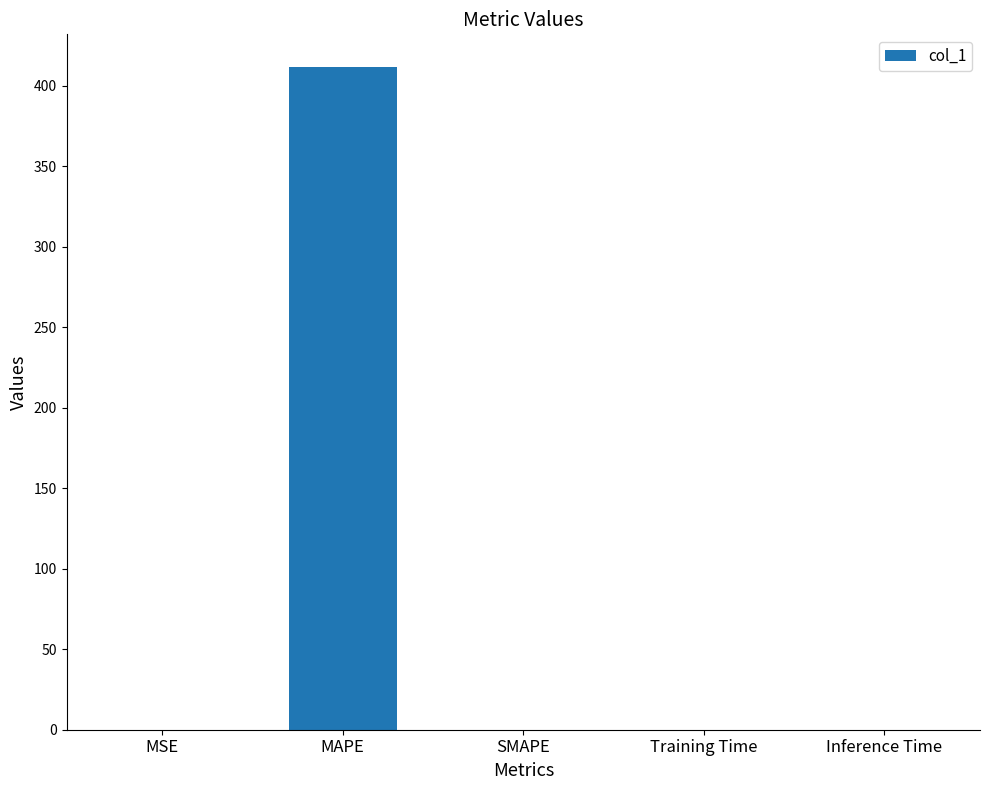

What is the difference between the values at MSE and MAPE?

411.2